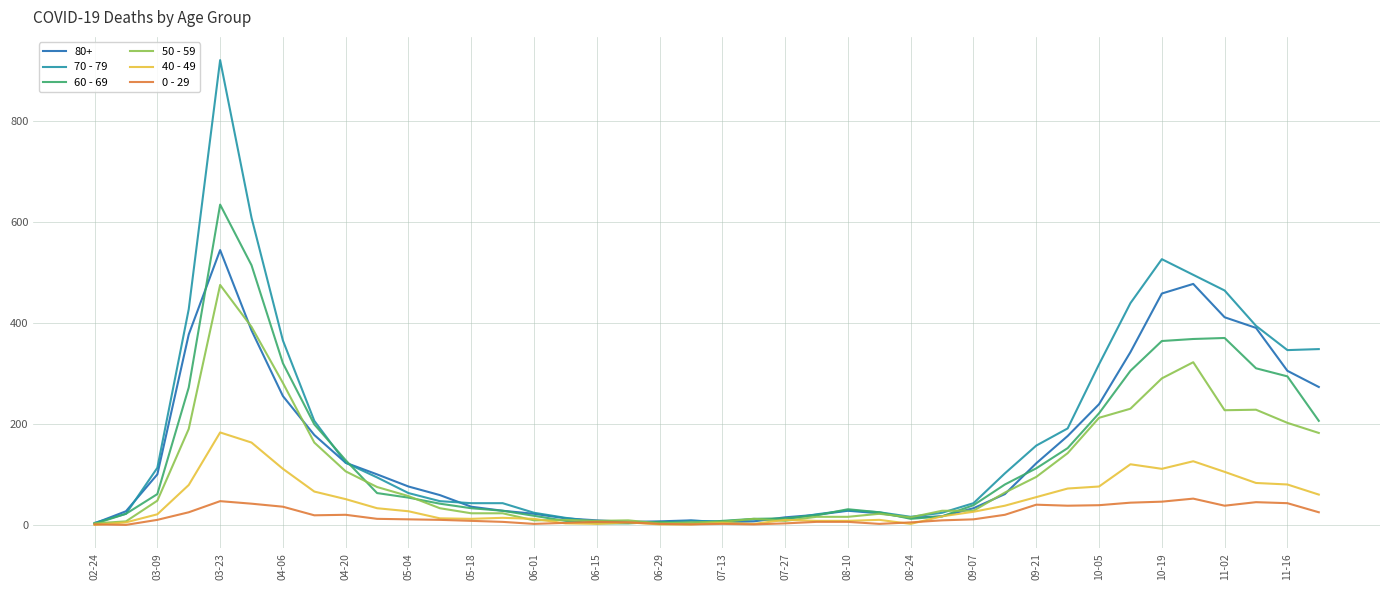

Rank the series by their maximum value, from lowest to highest.

0 - 29, 40 - 49, 50 - 59, 80+, 60 - 69, 70 - 79